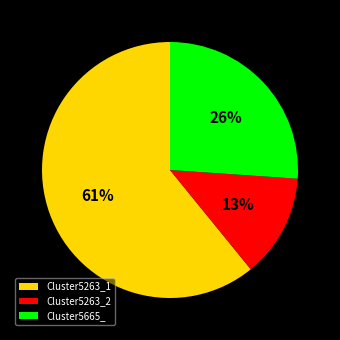

To the nearest percent, what percentage of the pie is Cluster5665_?

26%